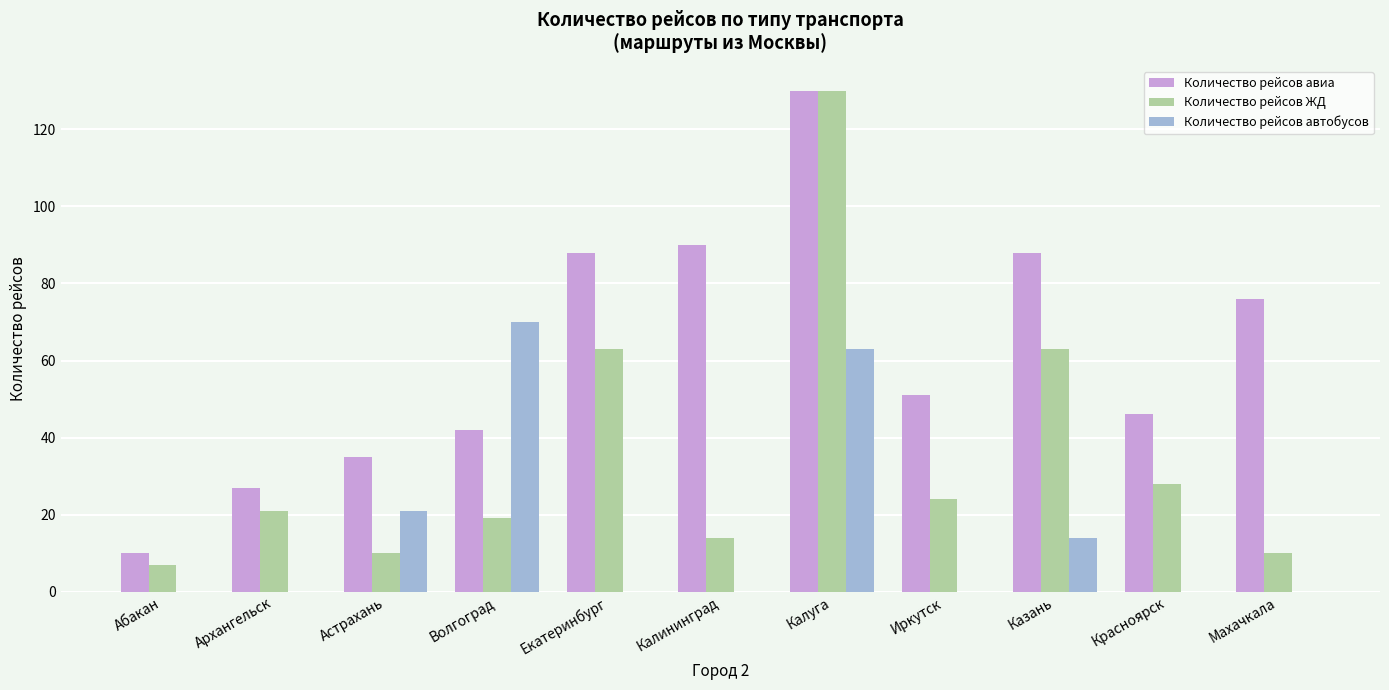

What is the maximum value for Количество рейсов ЖД?

130